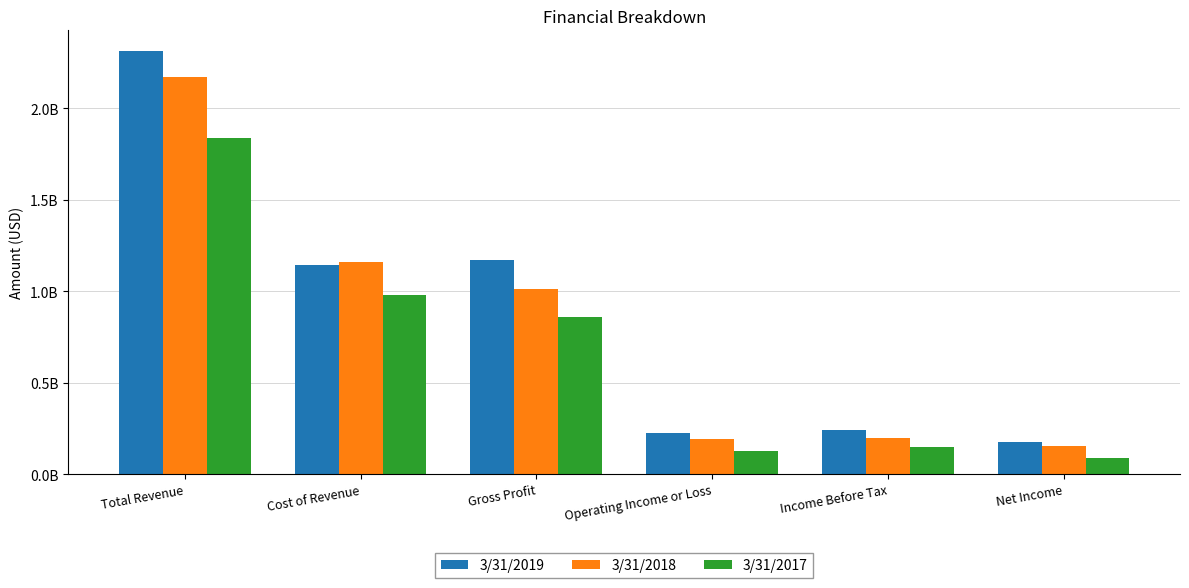

Reading left to right, extract all data points from this chart.

3/31/2019: 2310756000	1141594000	1169162000	223090000	239814000	174280000
3/31/2018: 2173385000	1159102000	1014283000	191795000	199228000	151667000
3/31/2017: 1839987000	979110000	860876000	127207000	149260000	85422000